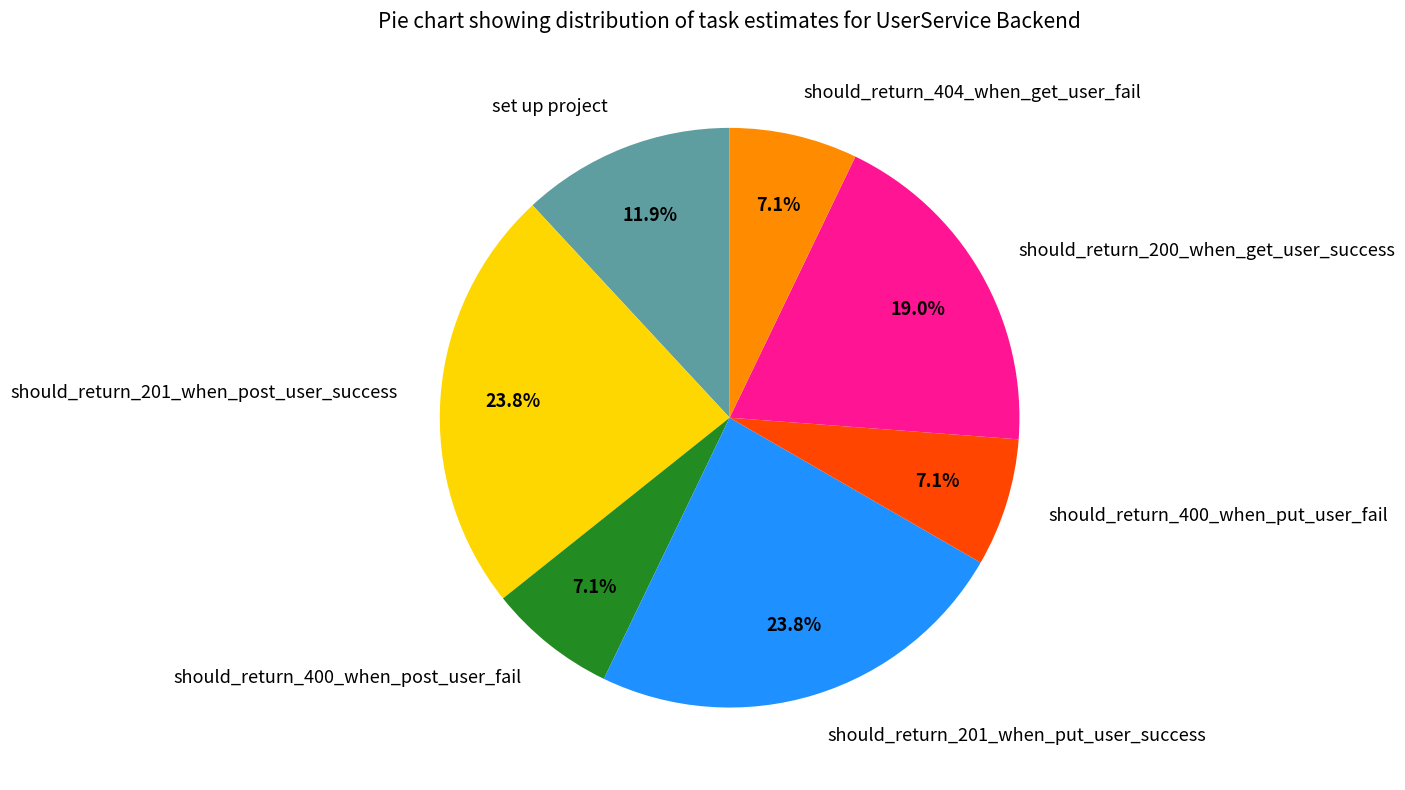

True or false: should_return_404_when_get_user_fail accounts for 7% of the total.

True